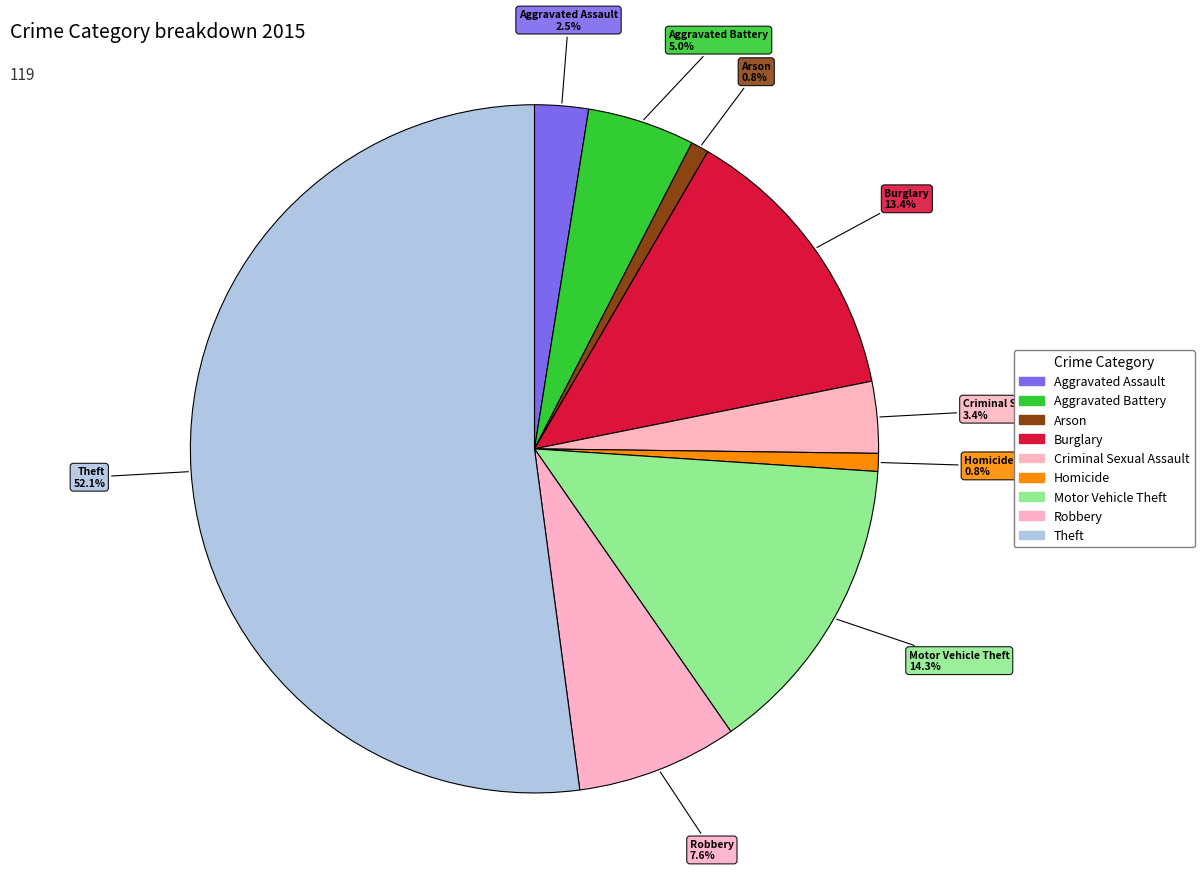

What is the largest slice in the pie chart?

Theft